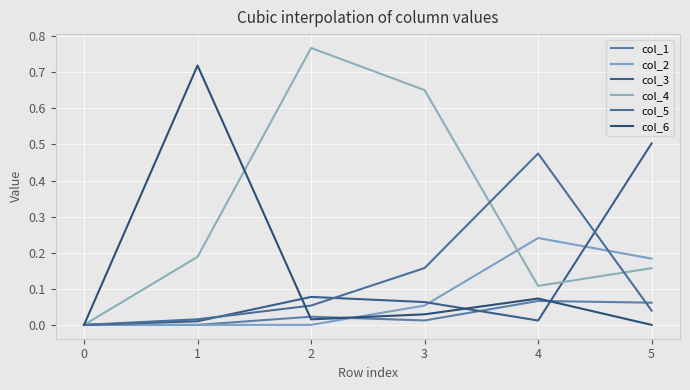

Reading left to right, what are all the values shown in this chart?

col_1: 0=0.0	1=0.0	2=0.0	3=0.0	4=0.1	5=0.1
col_2: 0=0.0	1=0.0	2=0.0	3=0.1	4=0.2	5=0.2
col_3: 0=0.0	1=0.0	2=0.1	3=0.1	4=0.0	5=0.5
col_4: 0=0.0	1=0.2	2=0.8	3=0.7	4=0.1	5=0.2
col_5: 0=0.0	1=0.0	2=0.1	3=0.2	4=0.5	5=0.0
col_6: 0=0.0	1=0.7	2=0.0	3=0.0	4=0.1	5=0.0